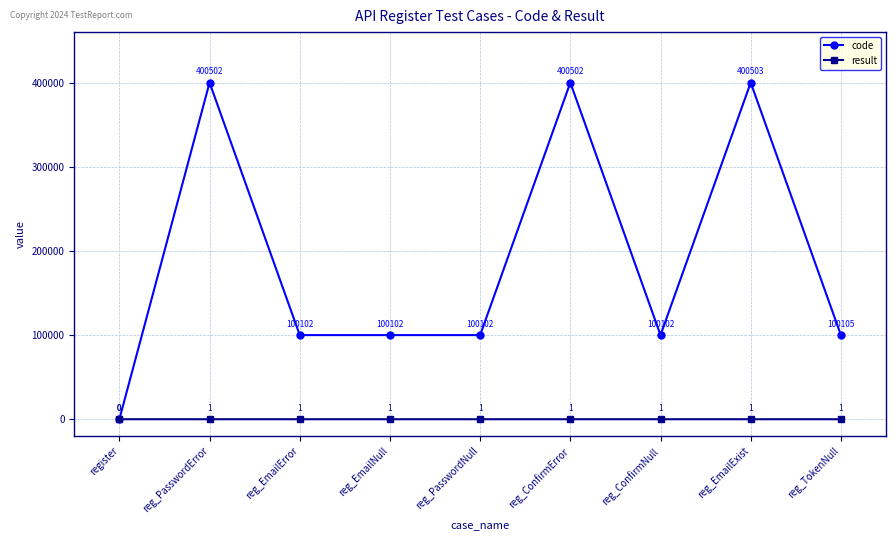

Reading right to left, what are all the values shown in this chart?

code: reg_TokenNull=100105	reg_EmailExist=400503	reg_ConfirmNull=100102	reg_ConfirmError=400502	reg_PasswordNull=100102	reg_EmailNull=100102	reg_EmailError=100102	reg_PasswordError=400502	register=0
result: reg_TokenNull=1	reg_EmailExist=1	reg_ConfirmNull=1	reg_ConfirmError=1	reg_PasswordNull=1	reg_EmailNull=1	reg_EmailError=1	reg_PasswordError=1	register=0